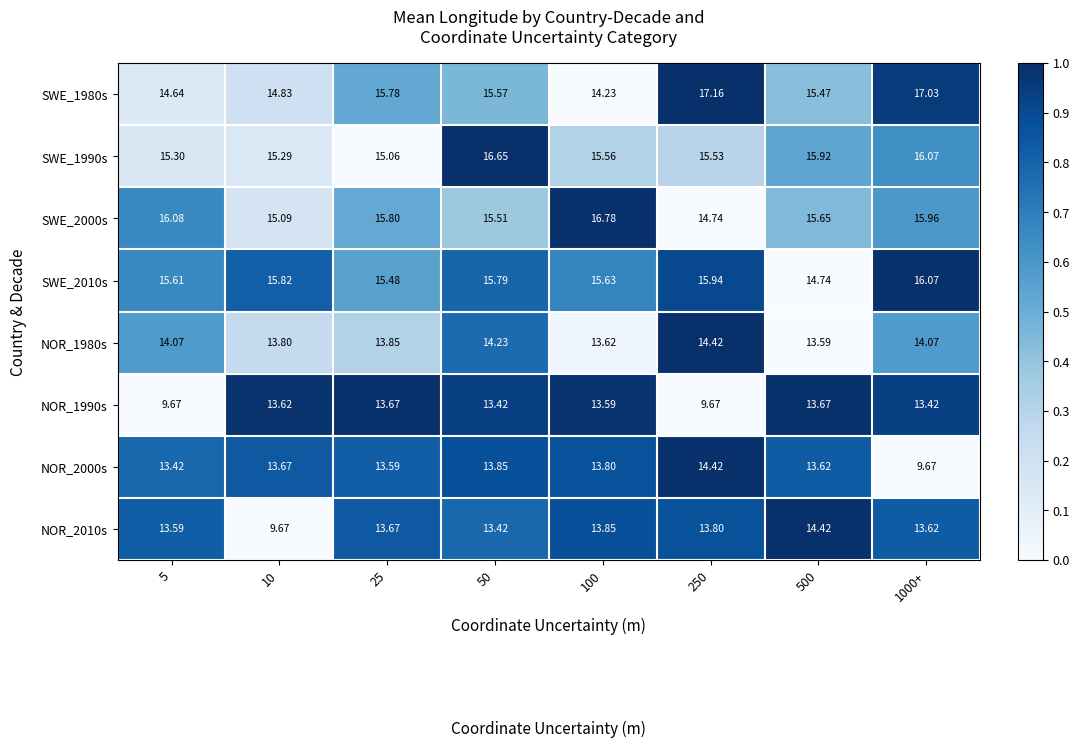

Is the value of NOR_2010s at 250 greater than the value of SWE_1990s at 500?

No